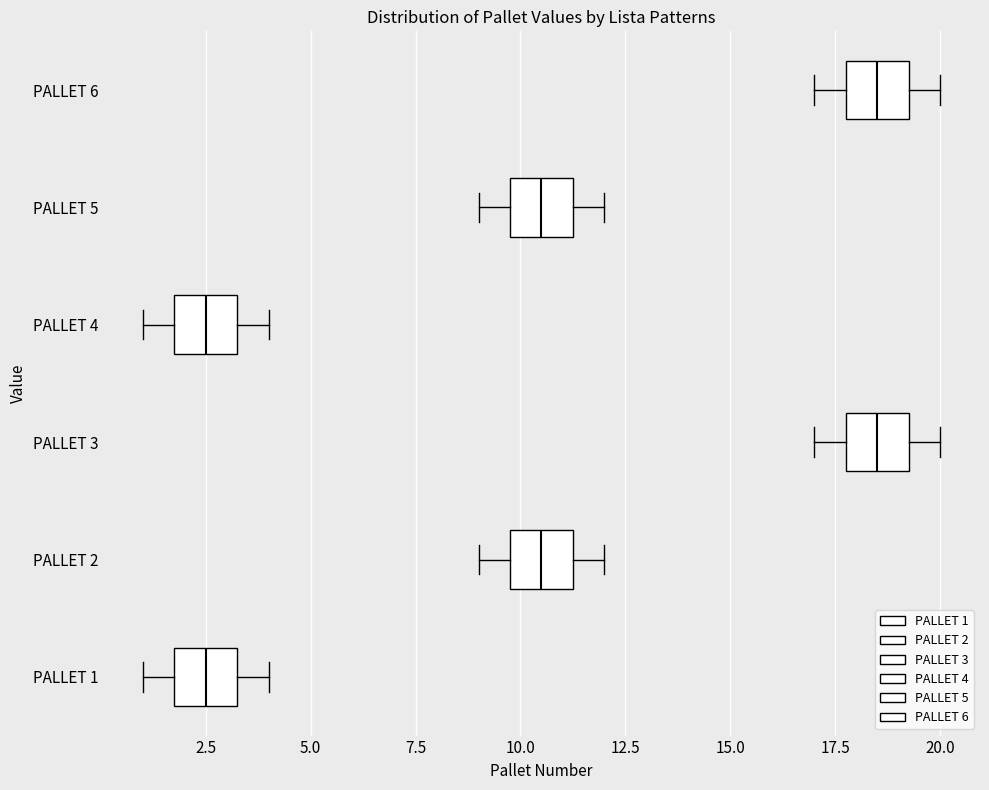

Where is the left edge of the box for PALLET 6 on the x-axis? The values are not printed on the chart, so give them approximately, as read against the axis.

18.0